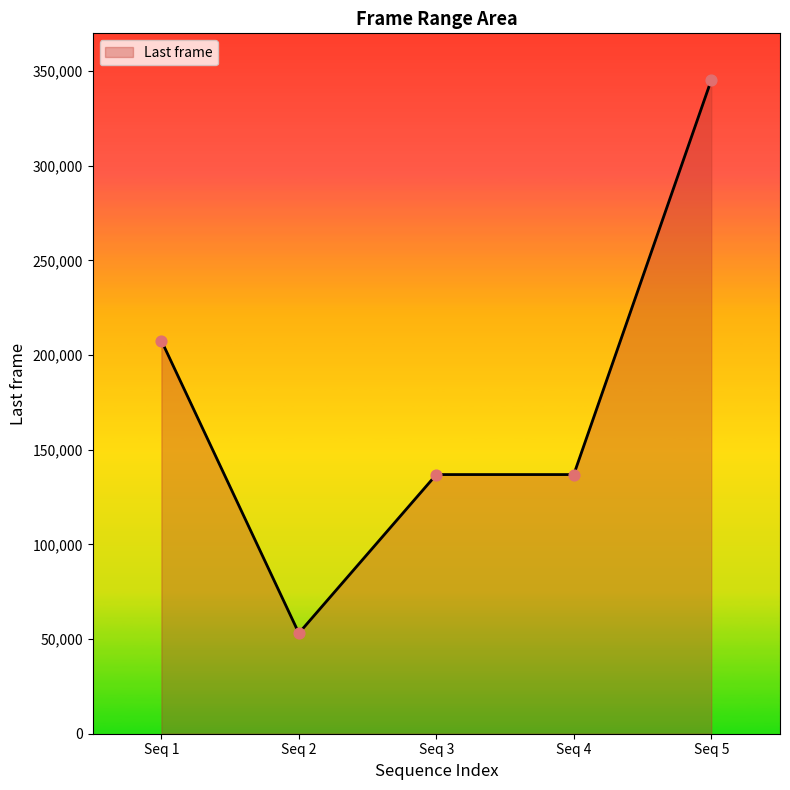

Between Seq 4 and Seq 1, which is larger?

Seq 1